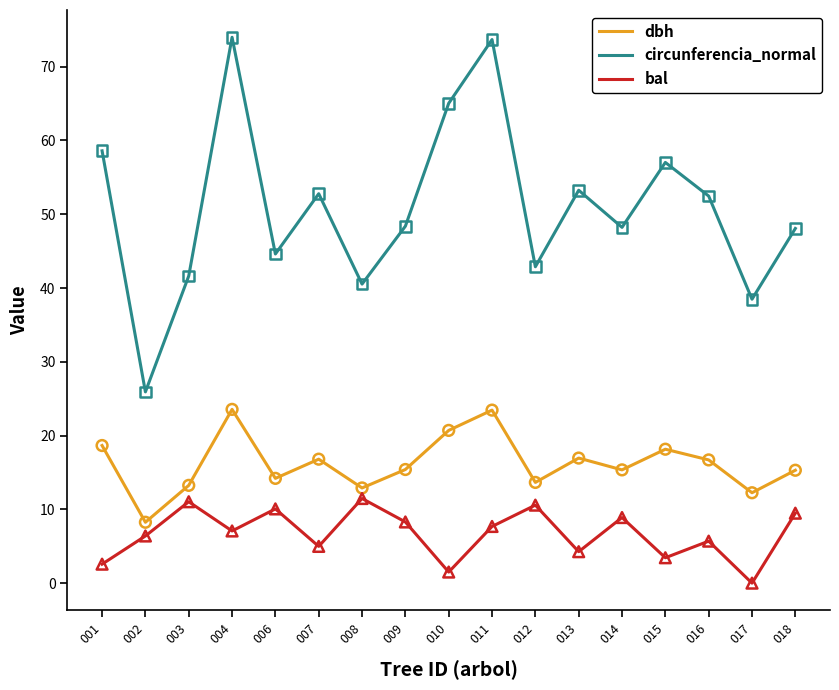

What are all the series names shown in the legend?

dbh, circunferencia_normal, bal